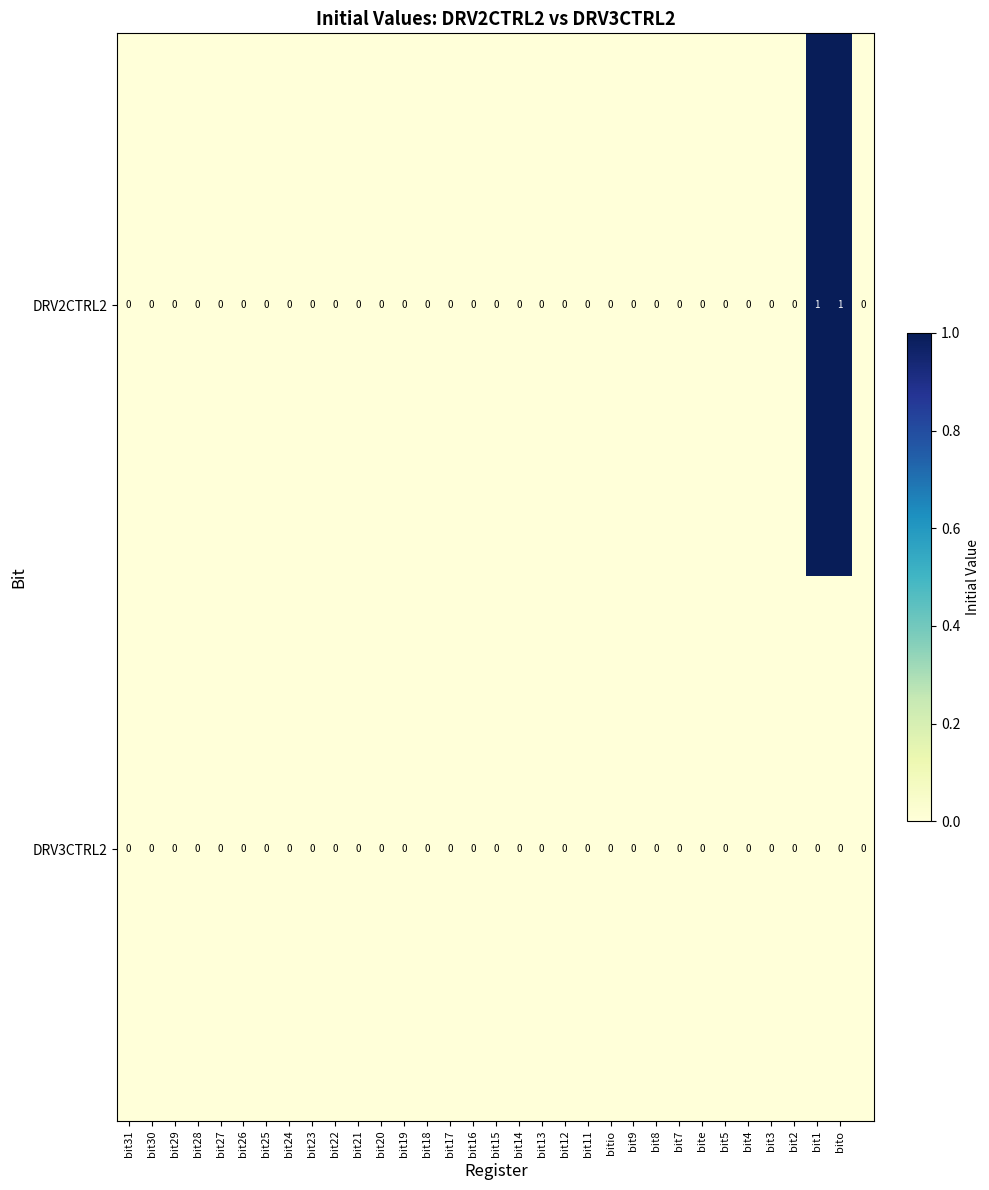

Which series has the largest range (max minus min)?

DRV2CTRL2